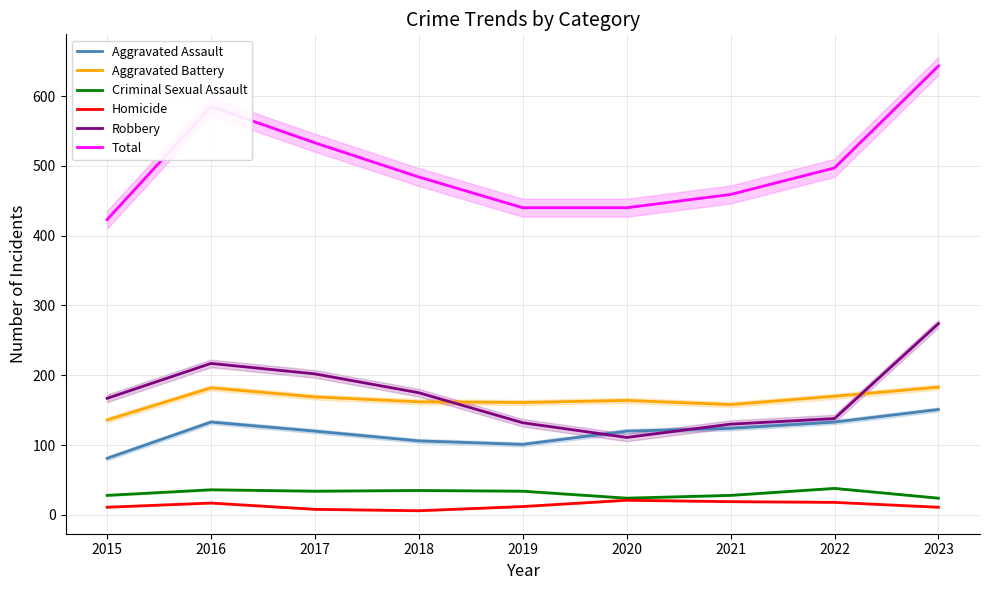

True or false: Aggravated Assault has a value of 81 at 2015.

True